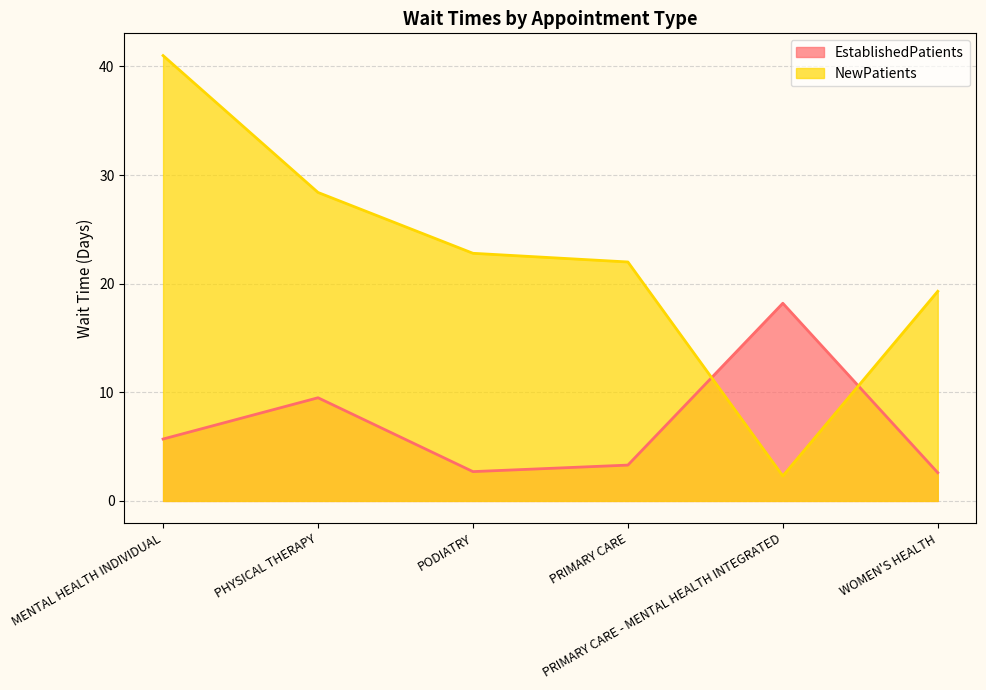

The EstablishedPatients series shows 1.5 at PODIATRY. True or false?

False